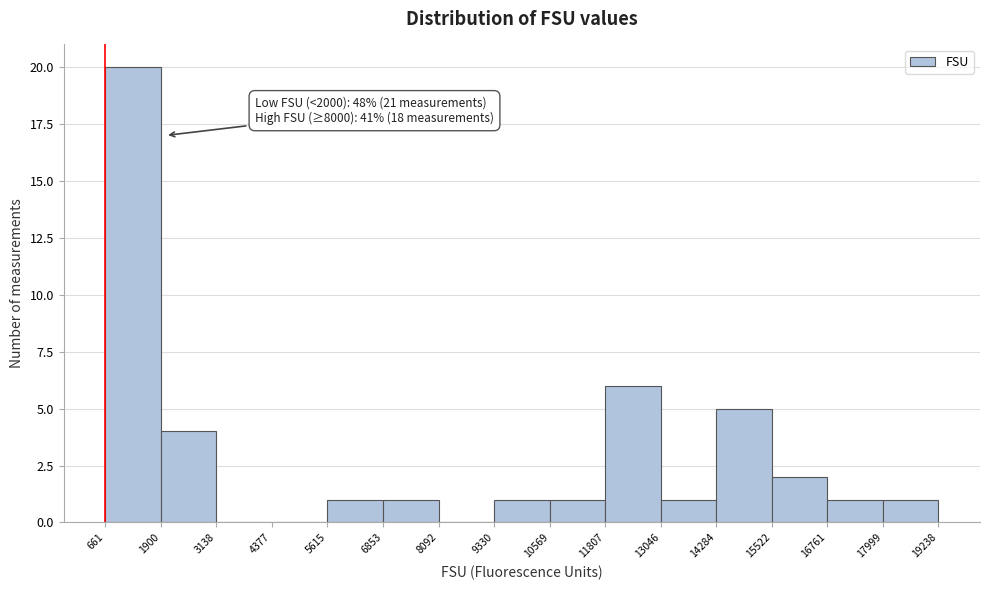

Over which range of the x-axis is the bar tallest?

661 to 1900